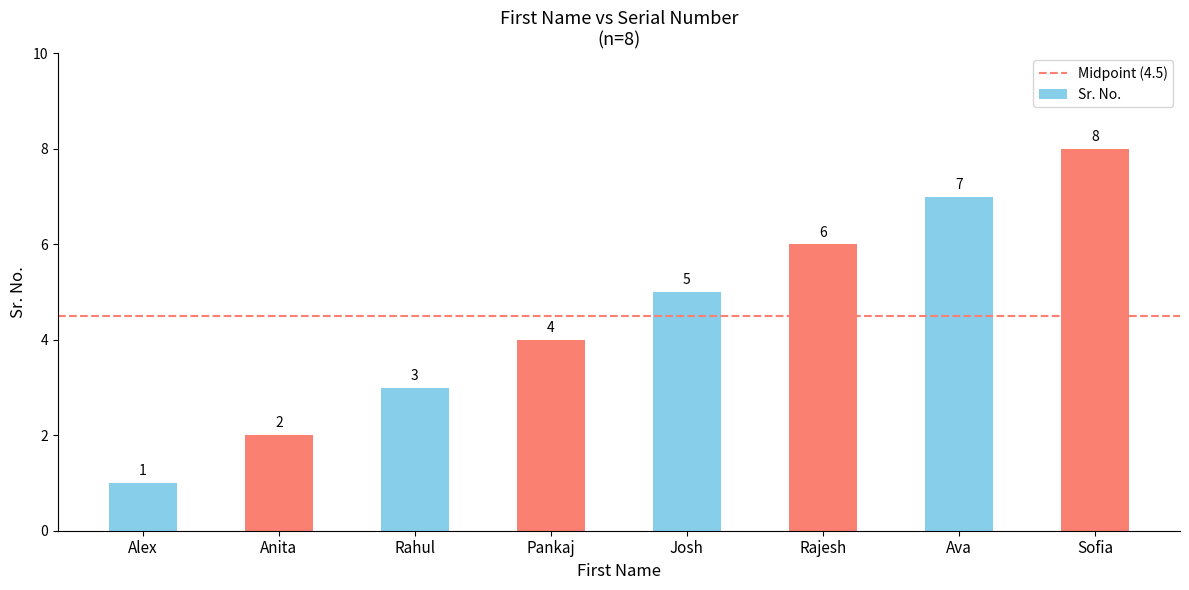

How many categories are shown in the chart?

8